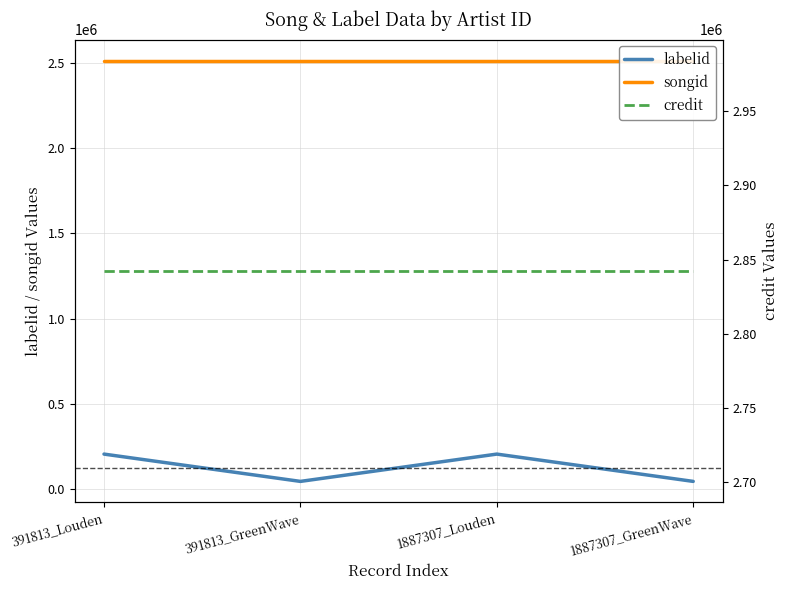

At how many categories does at least one series exceed 490169?

4